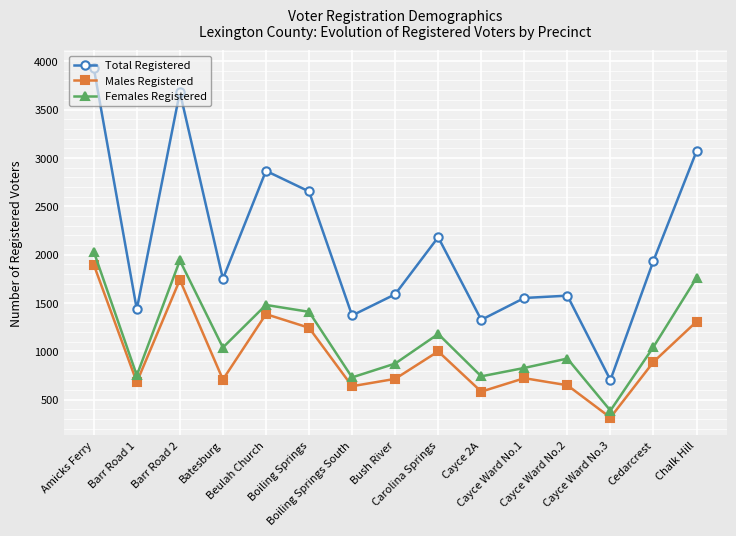

Which series has the largest total across all categories?

Total Registered